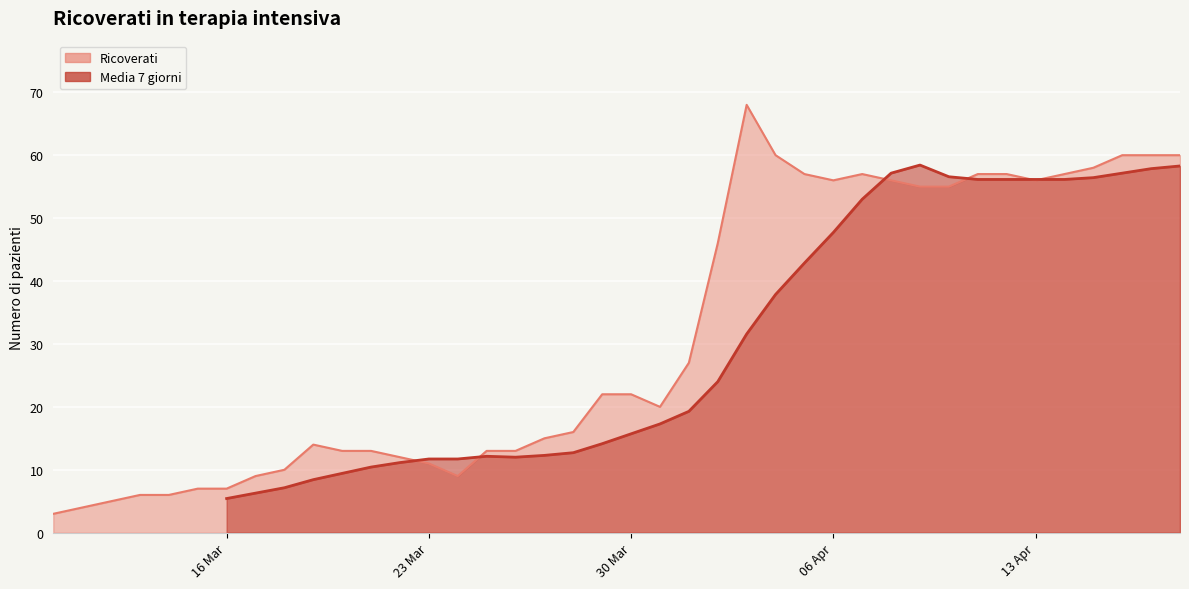

How many interior local peaks (higher than both neighbors) does the data have?

3